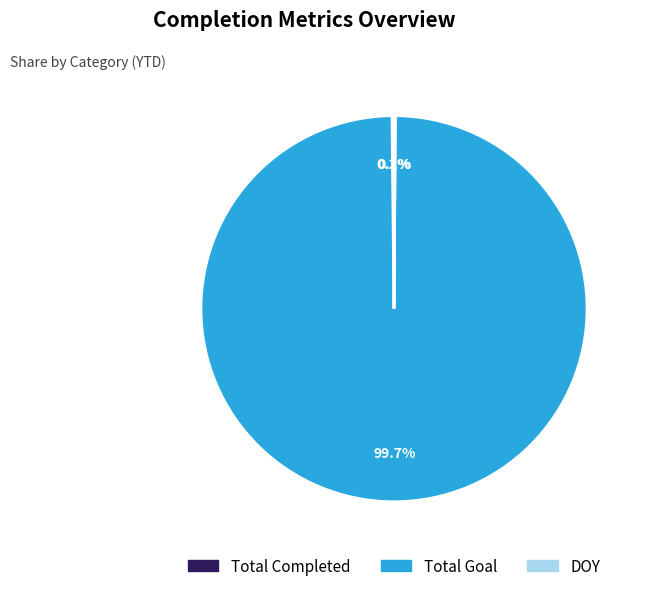

Which slice is the largest?

Total Goal